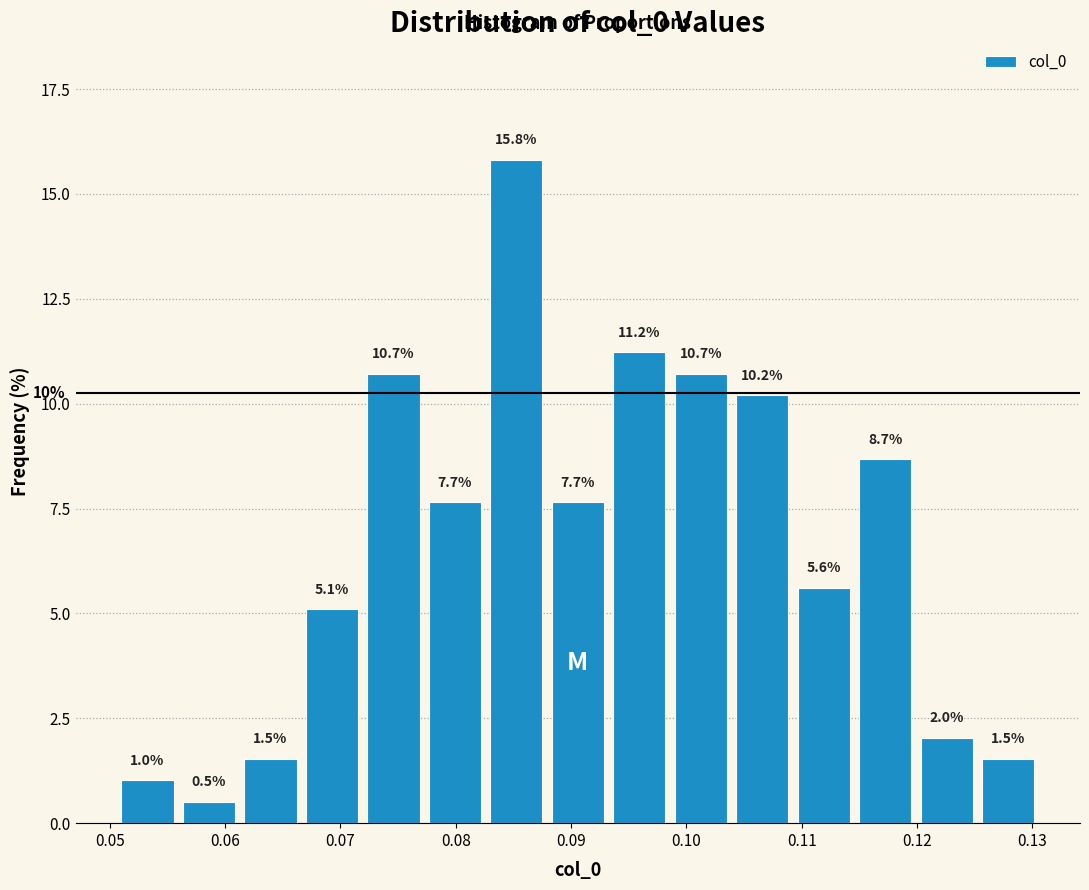

Reading left to right, list every bar in this chart as the range it spans on the x-axis followed by its height. The bar edges are not printed on the chart, so give them approximately, as read against the axis.

0.051 to 0.056: 1.0
0.056 to 0.062: 0.5
0.062 to 0.067: 1.5
0.067 to 0.072: 5.1
0.072 to 0.078: 10.7
0.078 to 0.083: 7.7
0.083 to 0.088: 15.8
0.088 to 0.094: 7.7
0.094 to 0.099: 11.2
0.099 to 0.104: 10.7
0.104 to 0.110: 10.2
0.110 to 0.115: 5.6
0.115 to 0.120: 8.7
0.120 to 0.126: 2.0
0.126 to 0.131: 1.5